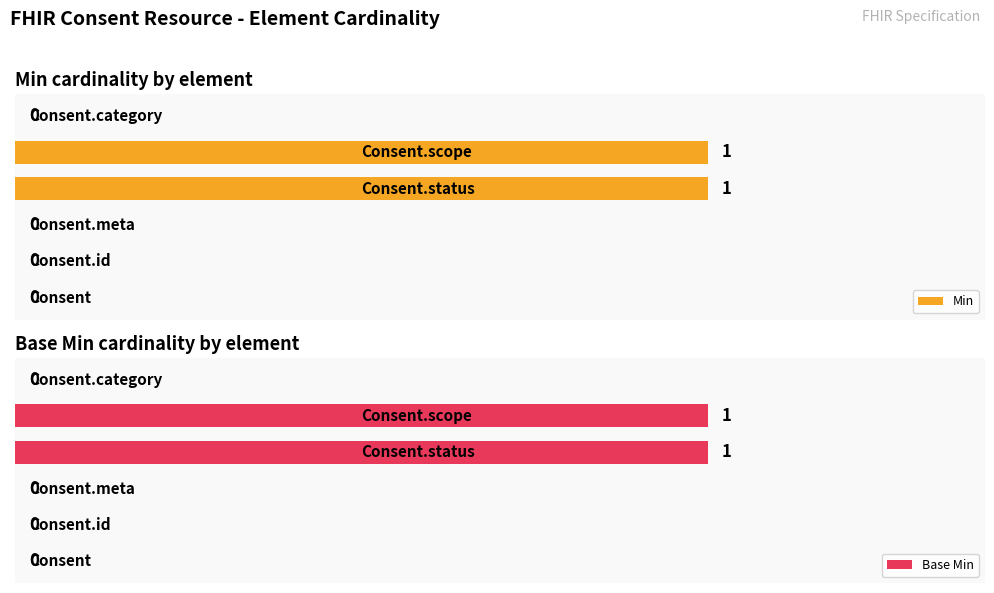

Reading left to right, transcribe all the data shown in this chart.

Min: 0	0	0	1	1	0
Base Min: 0	0	0	1	1	0